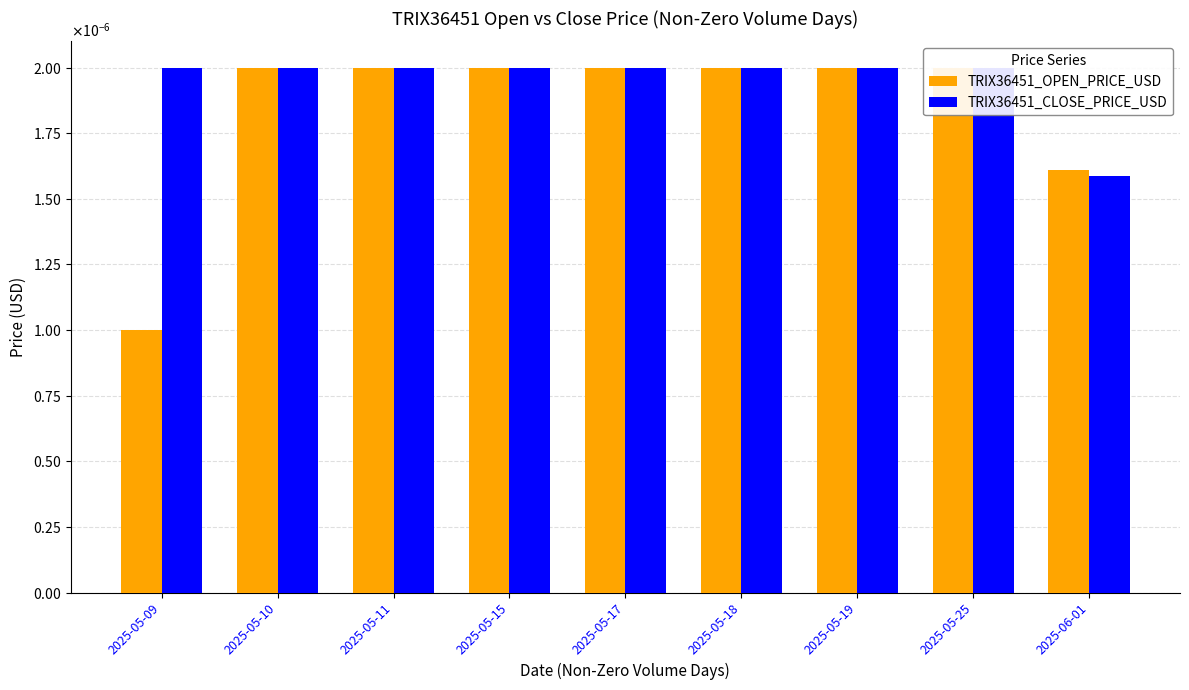

What are all the series names shown in the legend?

TRIX36451_OPEN_PRICE_USD, TRIX36451_CLOSE_PRICE_USD